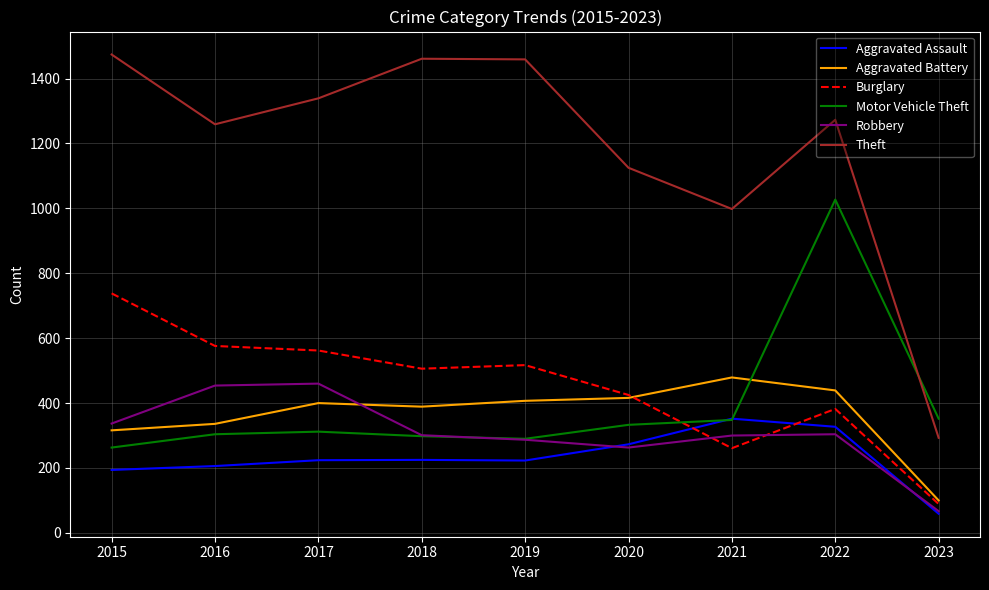

What value does the Motor Vehicle Theft series have at 2020, to the nearest 10?

330